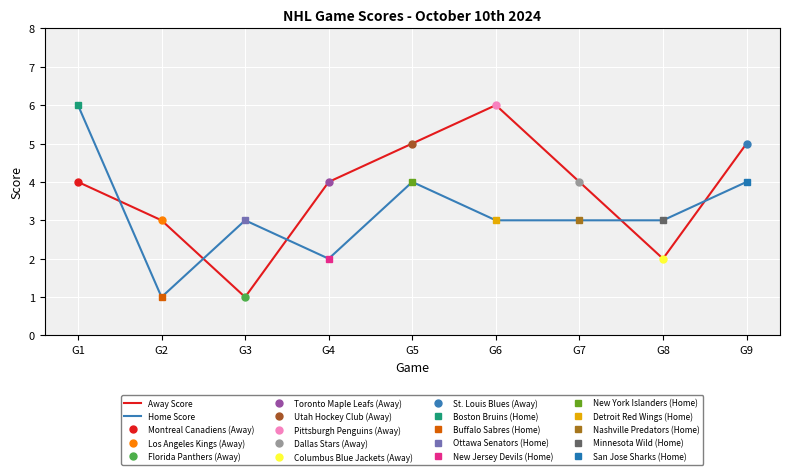

Is it true that Home Score equals 4 at G9?

True